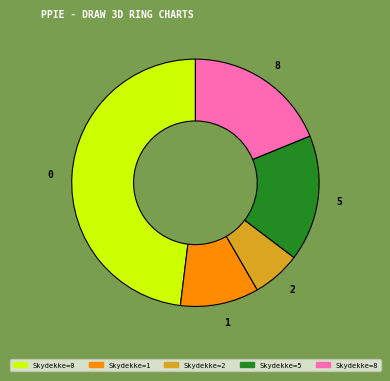

The 8 slice represents 9% of the pie. True or false?

False